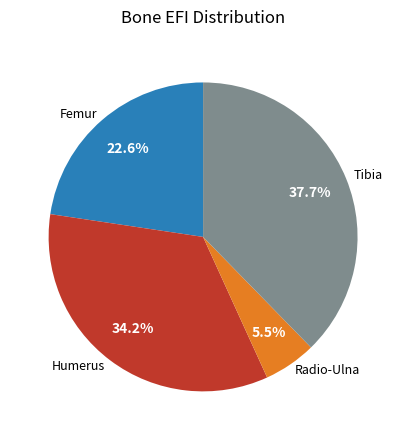

The Humerus slice represents 14% of the pie. True or false?

False